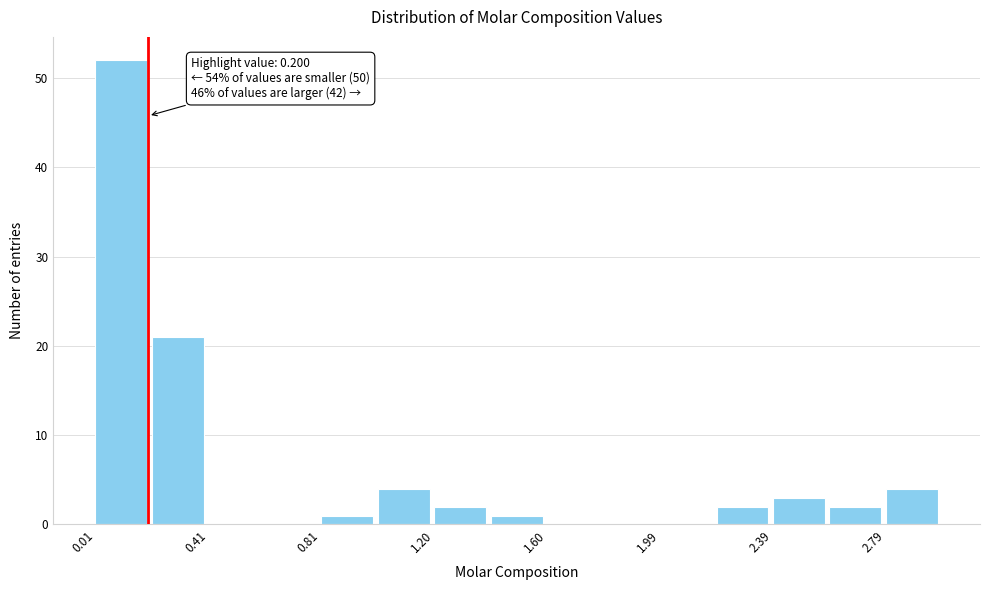

Read against the x-axis, roughly where is the centre of the tallest bar?

0.10